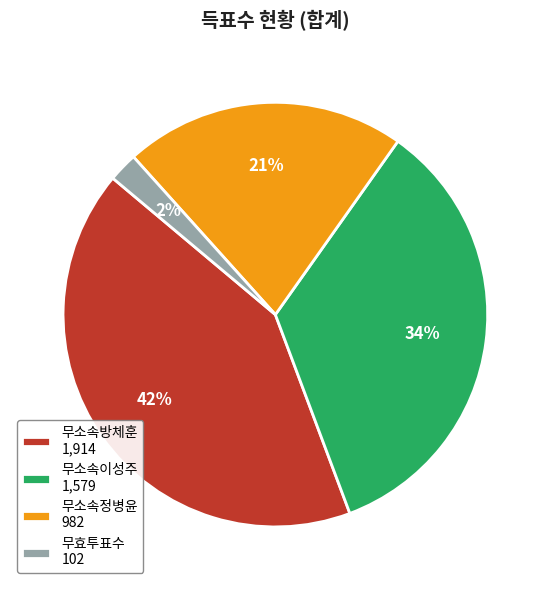

Does 무소속이성주 account for over 50% of the chart?

No